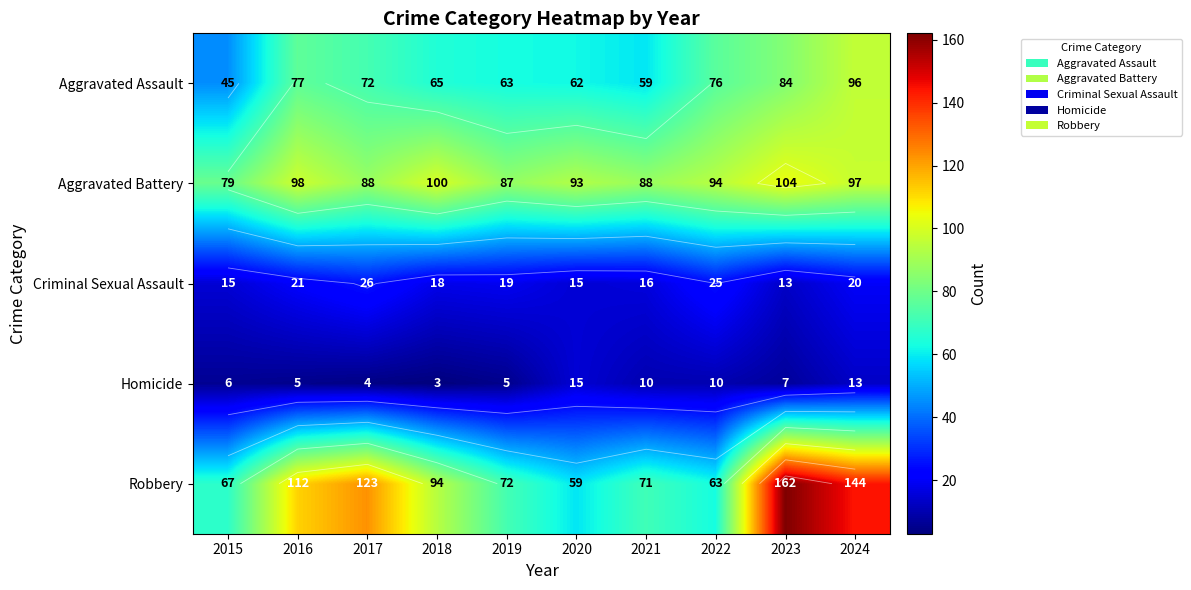

Rank the series by their maximum value, from lowest to highest.

Homicide, Criminal Sexual Assault, Aggravated Assault, Aggravated Battery, Robbery